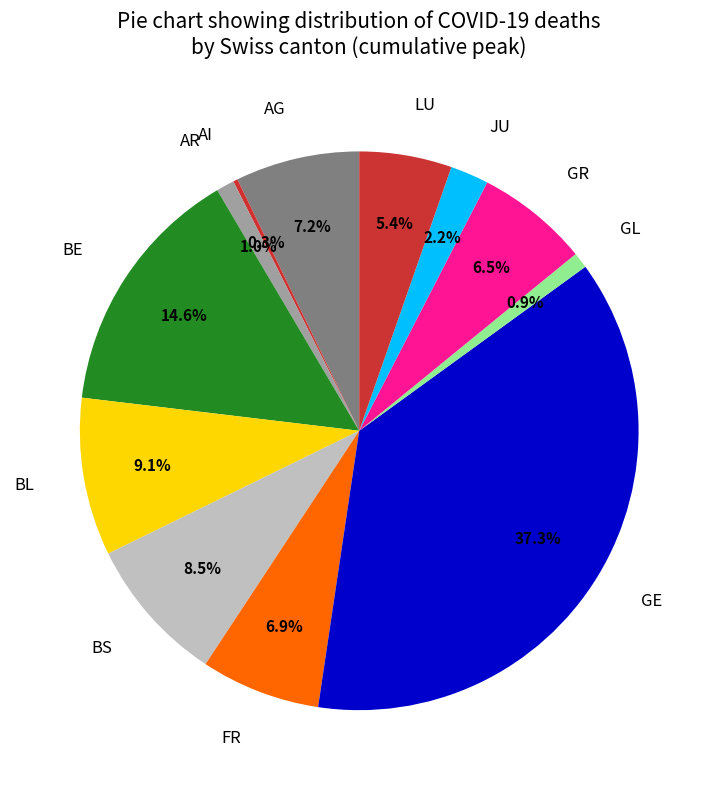

Does any single category account for the majority?

No